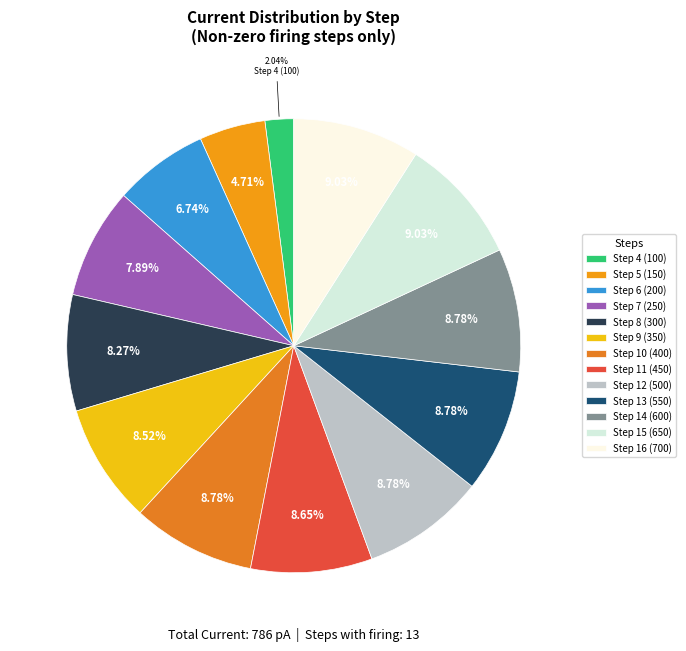

Is Step 7 (250) the majority of the pie?

No